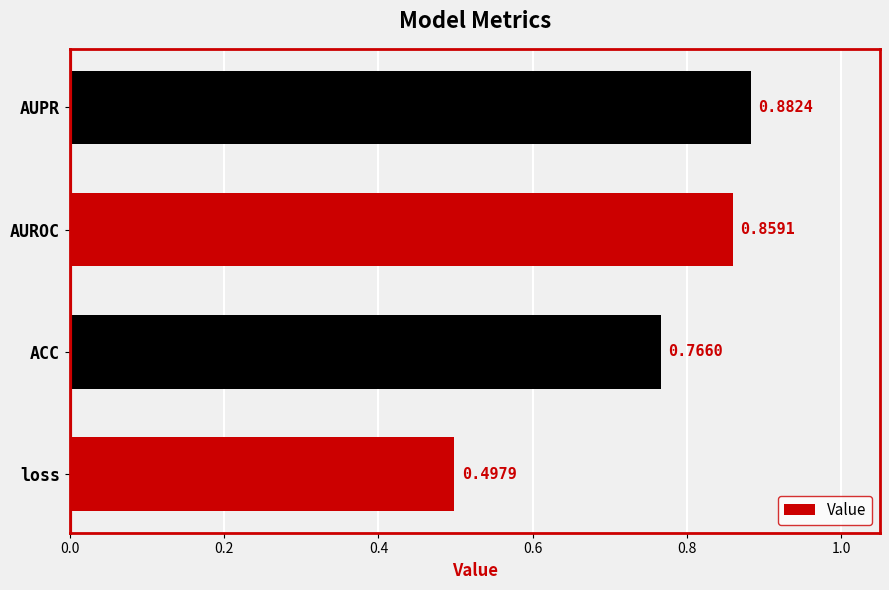

What is the change in value from loss to AUPR?

+0.4